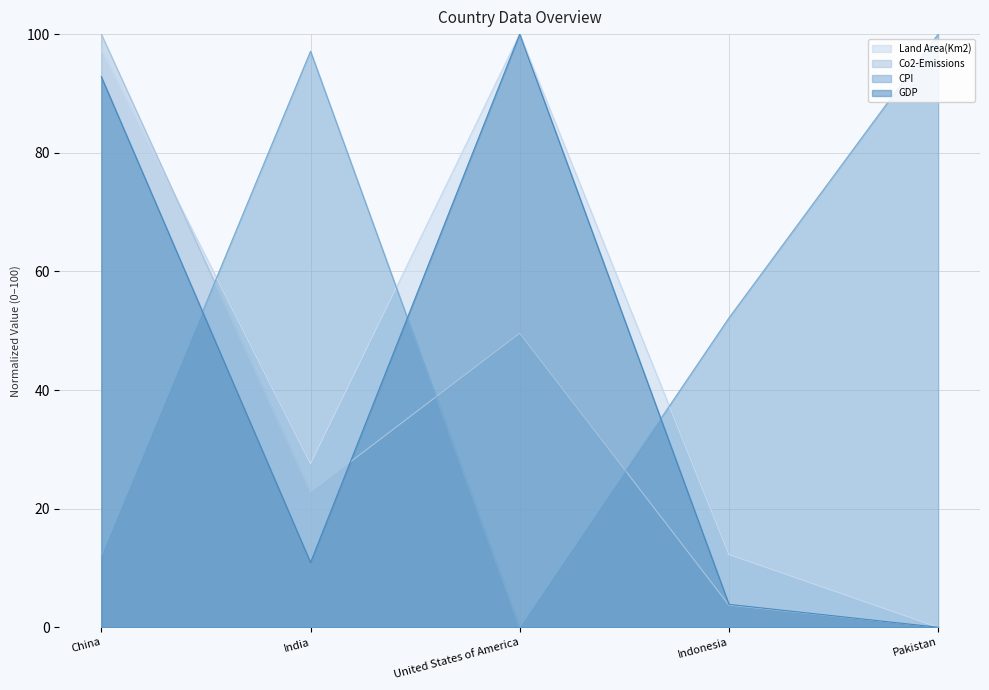

What is the spread (max minus min) of values at India?

86.2